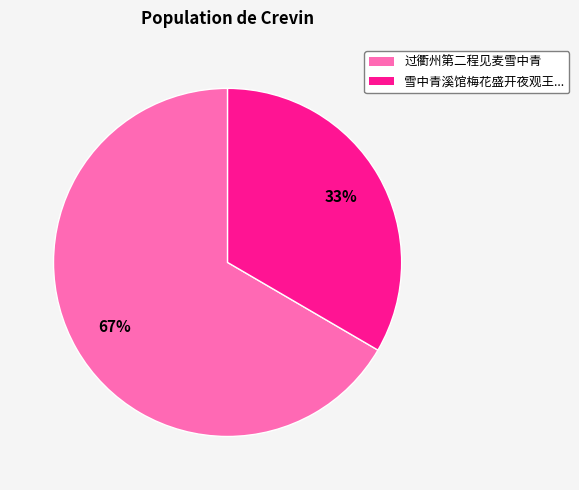

Is there any slice that represents more than half of the pie?

Yes